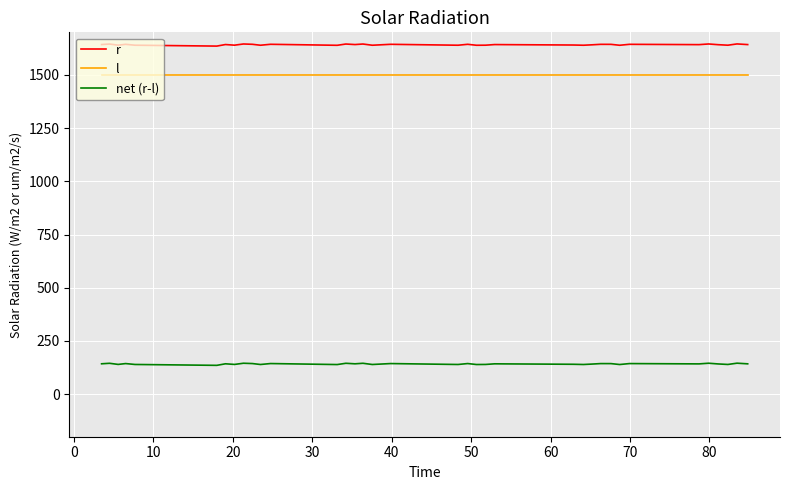

What is the highest value of the r series?

1645.5